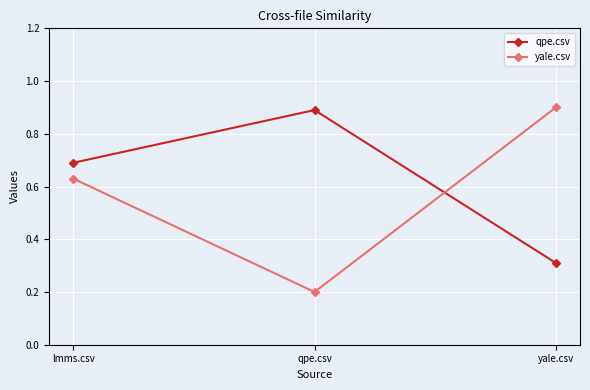

How many qpe.csv values are between 0 and 1?

3